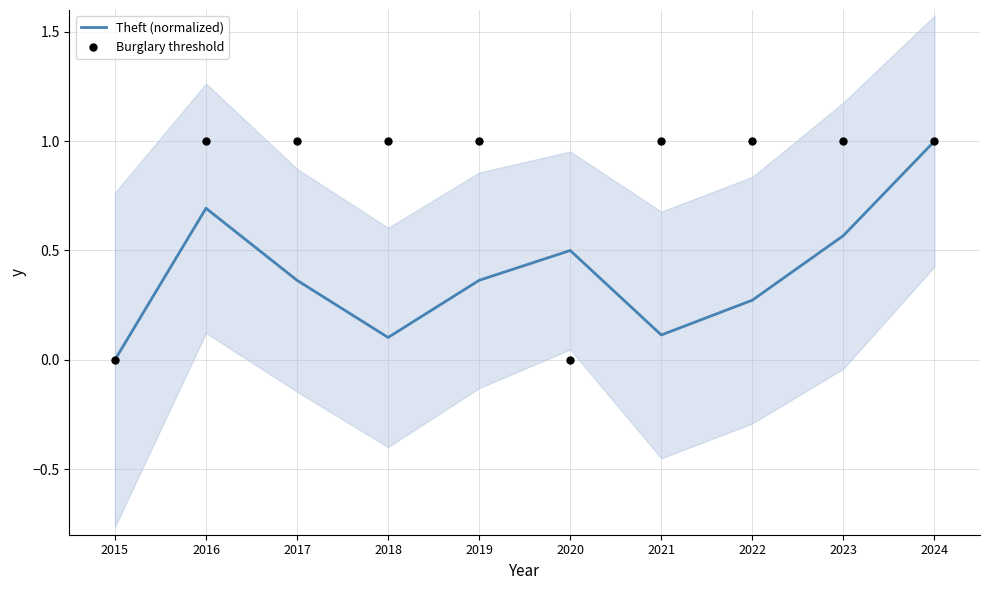

Which series contains the highest Y value?

Theft (normalized)